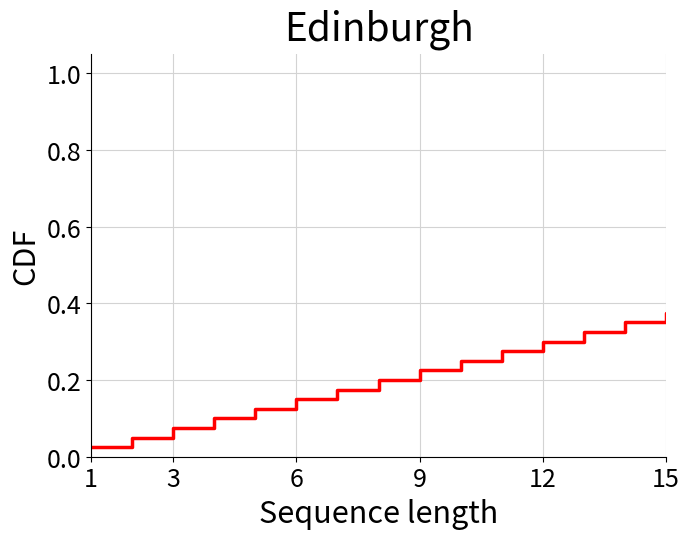

Does the chart display data point markers on the line(s)?

No